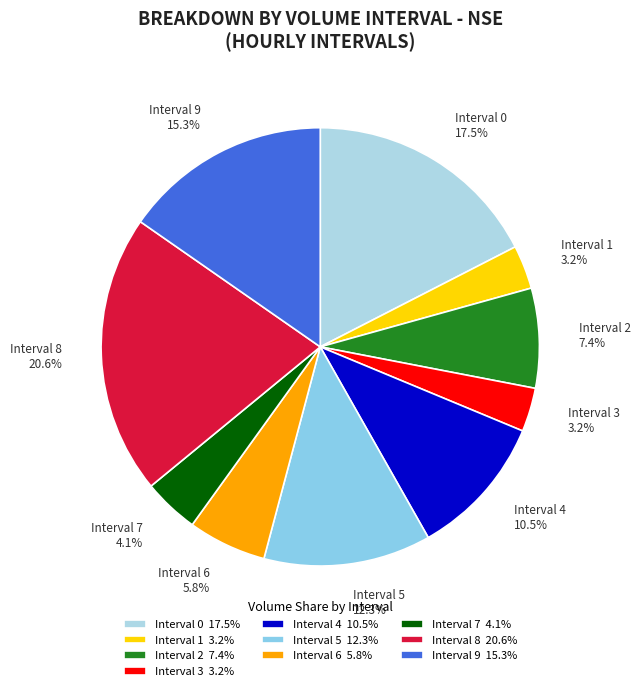

Which slice is the largest?

Interval 8